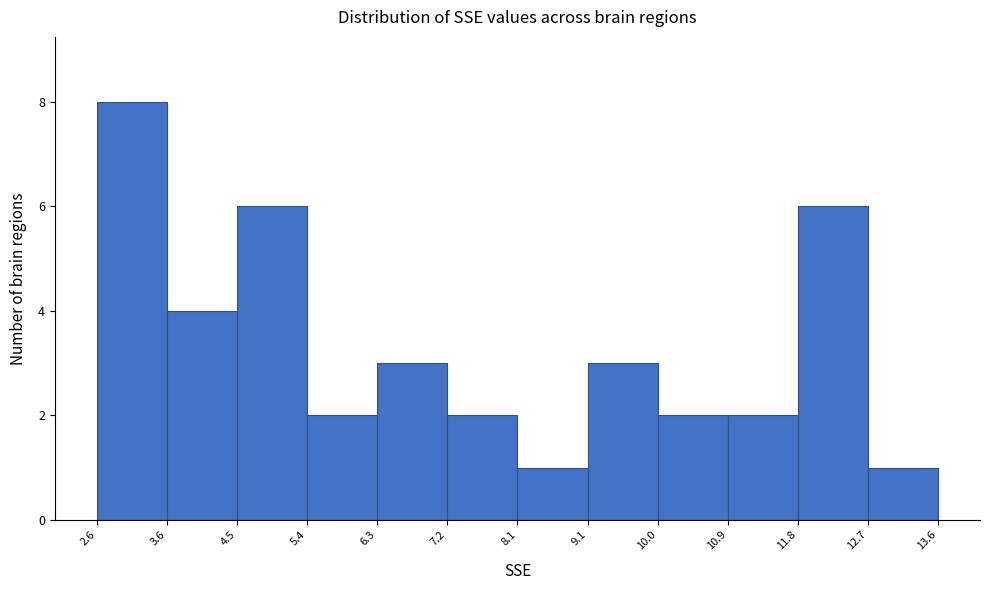

Reading left to right, transcribe this chart: for each bar, give the range it covers on the x-axis and its height. The values are not printed on the chart, so give them approximately, as read against the axis.

2.6 to 3.6: 8
3.6 to 4.5: 4
4.5 to 5.4: 6
5.4 to 6.3: 2
6.3 to 7.2: 3
7.2 to 8.1: 2
8.1 to 9.1: 1
9.1 to 10.0: 3
10.0 to 10.9: 2
10.9 to 11.8: 2
11.8 to 12.7: 6
12.7 to 13.6: 1